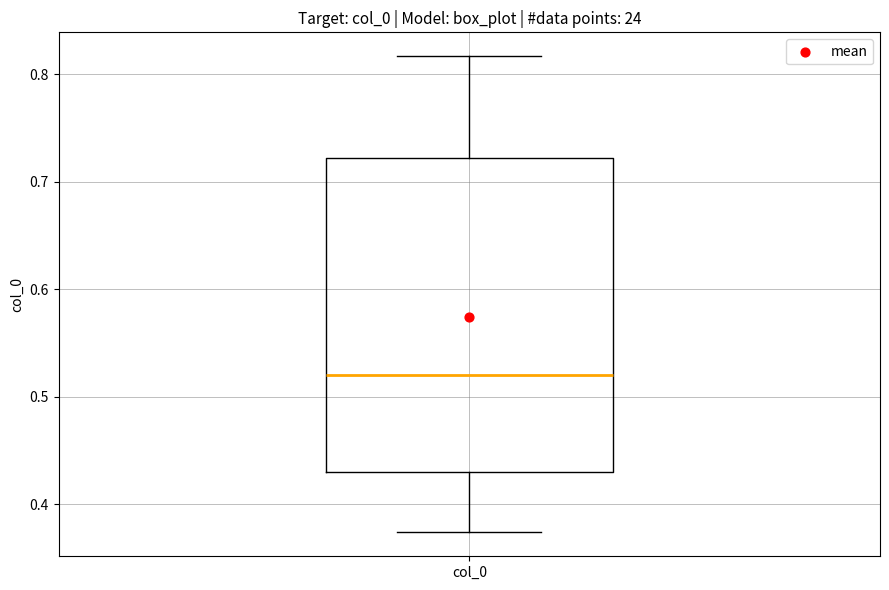

Where does the lower whisker of the box for col_0 end on the y-axis? The values are not printed on the chart, so give them approximately, as read against the axis.

0.37